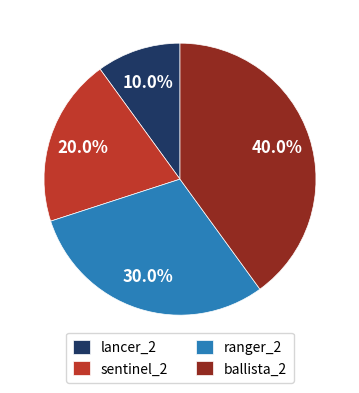

Between ballista_2 and ranger_2, which is larger?

ballista_2